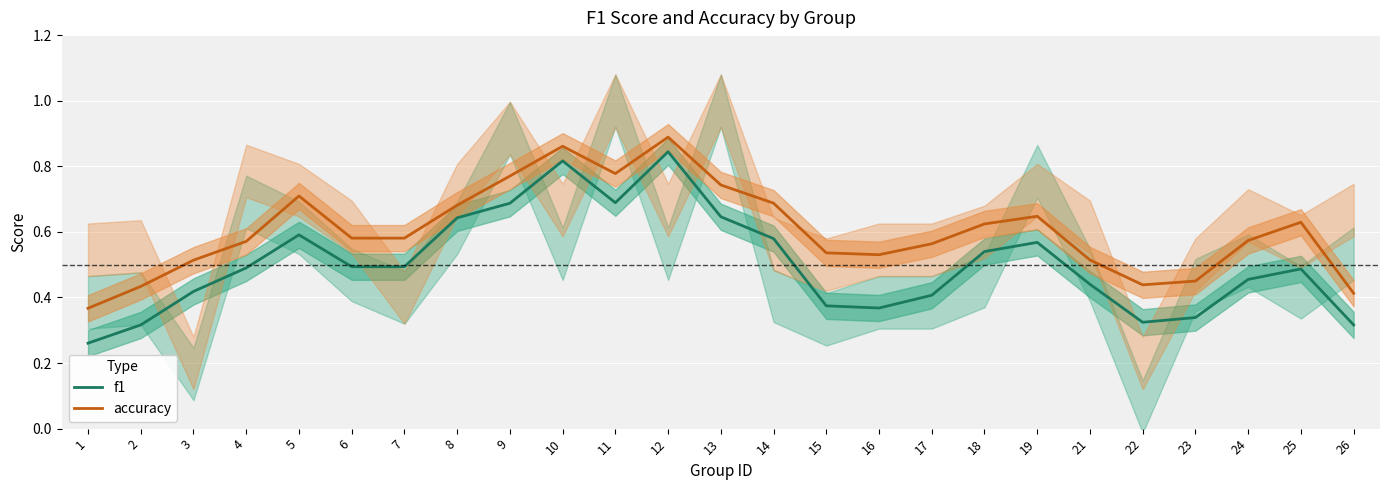

Count the f1 values in the range 0 to 1.

25